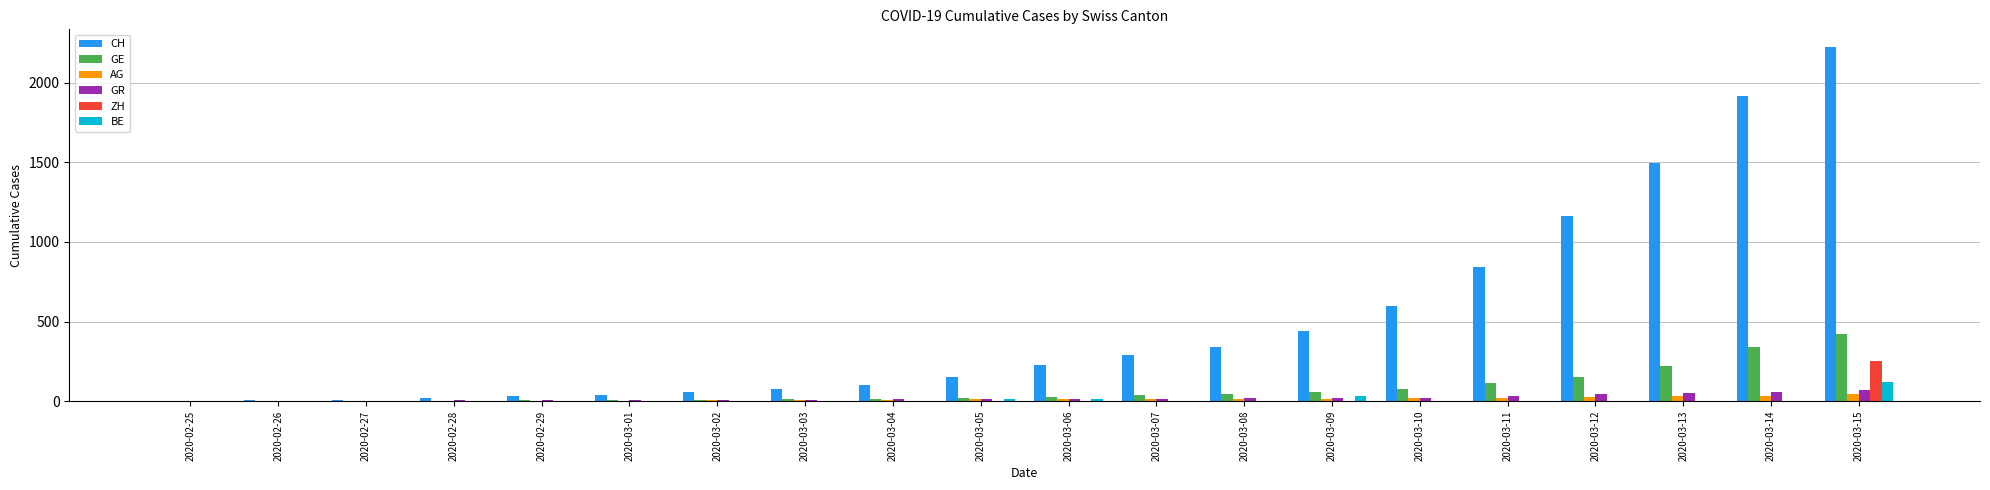

The value of ZH at 2020-02-27 is 0. True or false?

True